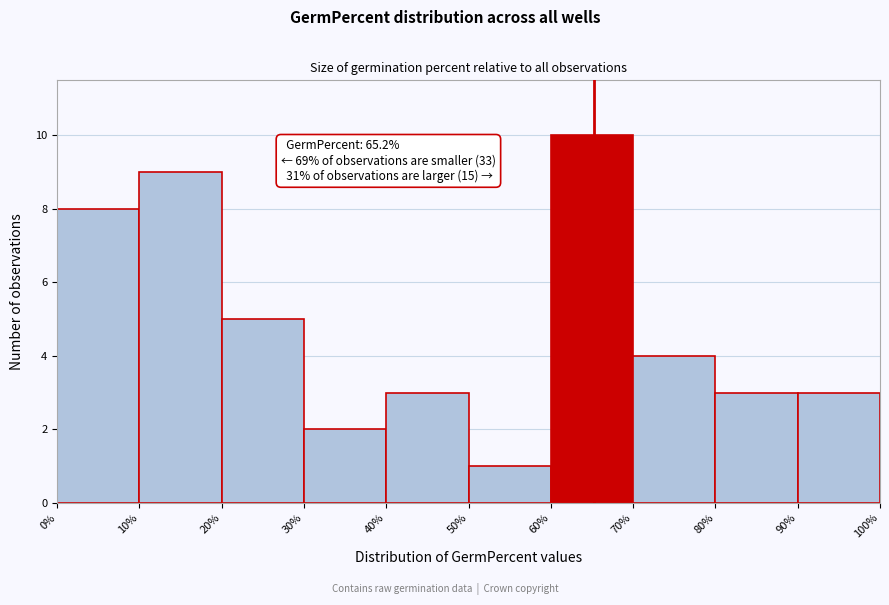

Which range on the x-axis has the tallest bar?

60% to 70%